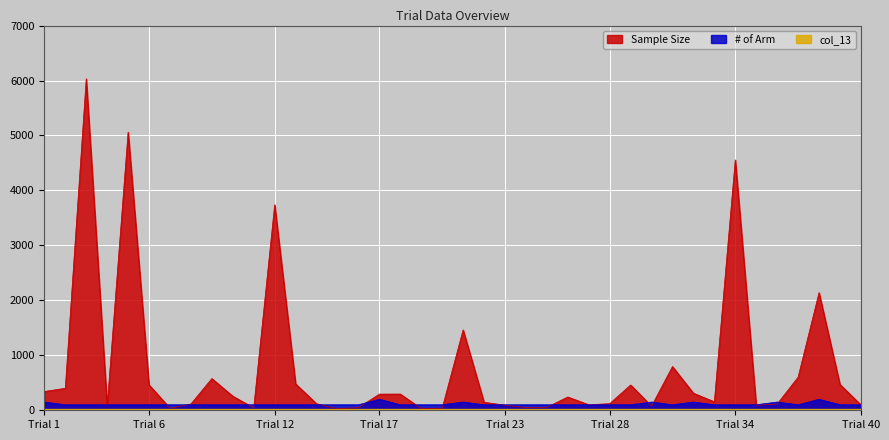

Which series has the widest spread of values?

Sample Size